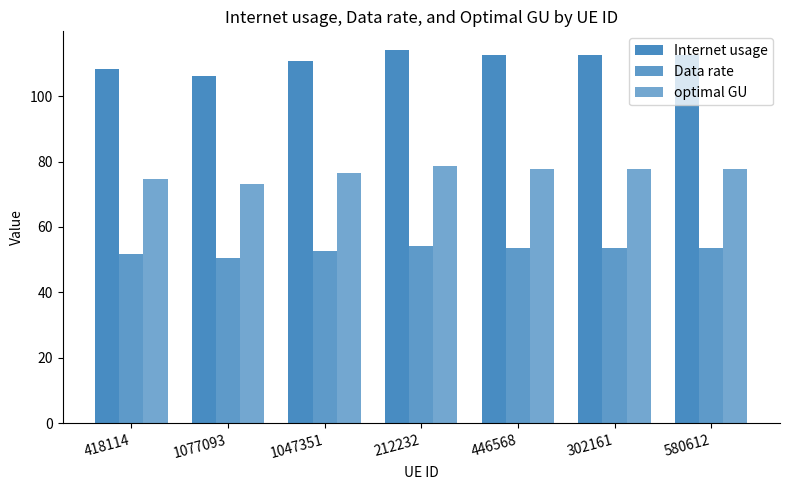

How many values in the Internet usage series are below 112?

3